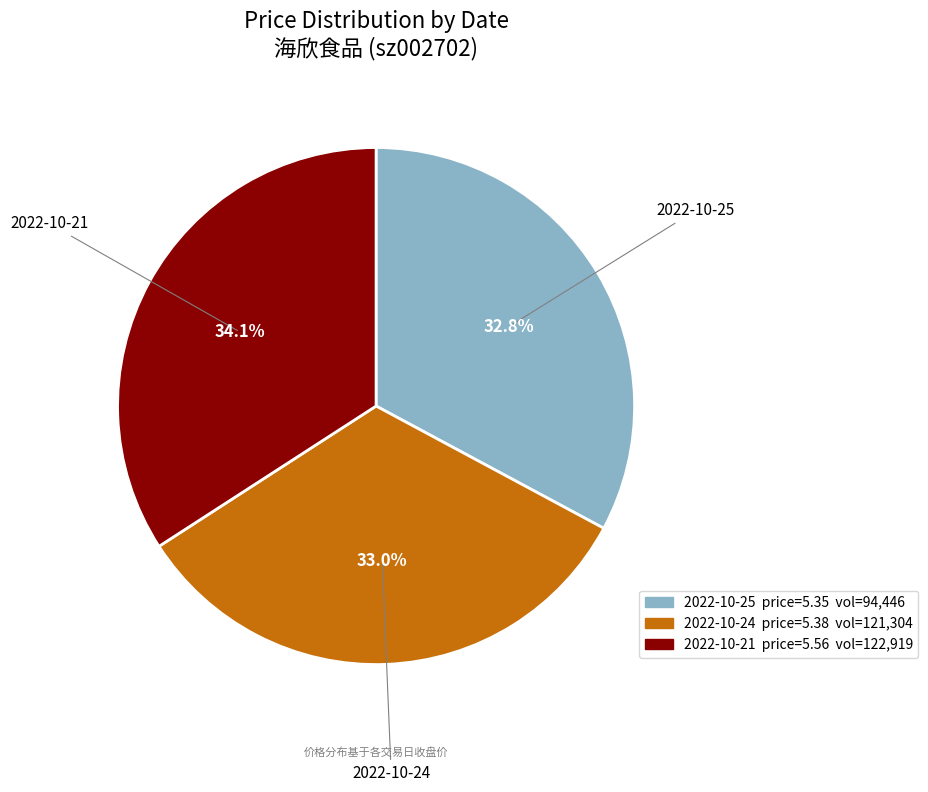

How much of the chart is everything except 2022-10-24?

67.0%